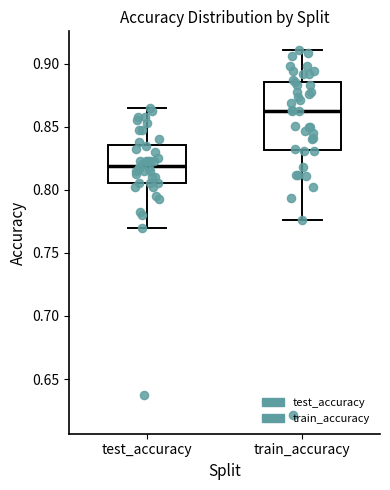

Which box has the lowest median line?

test_accuracy